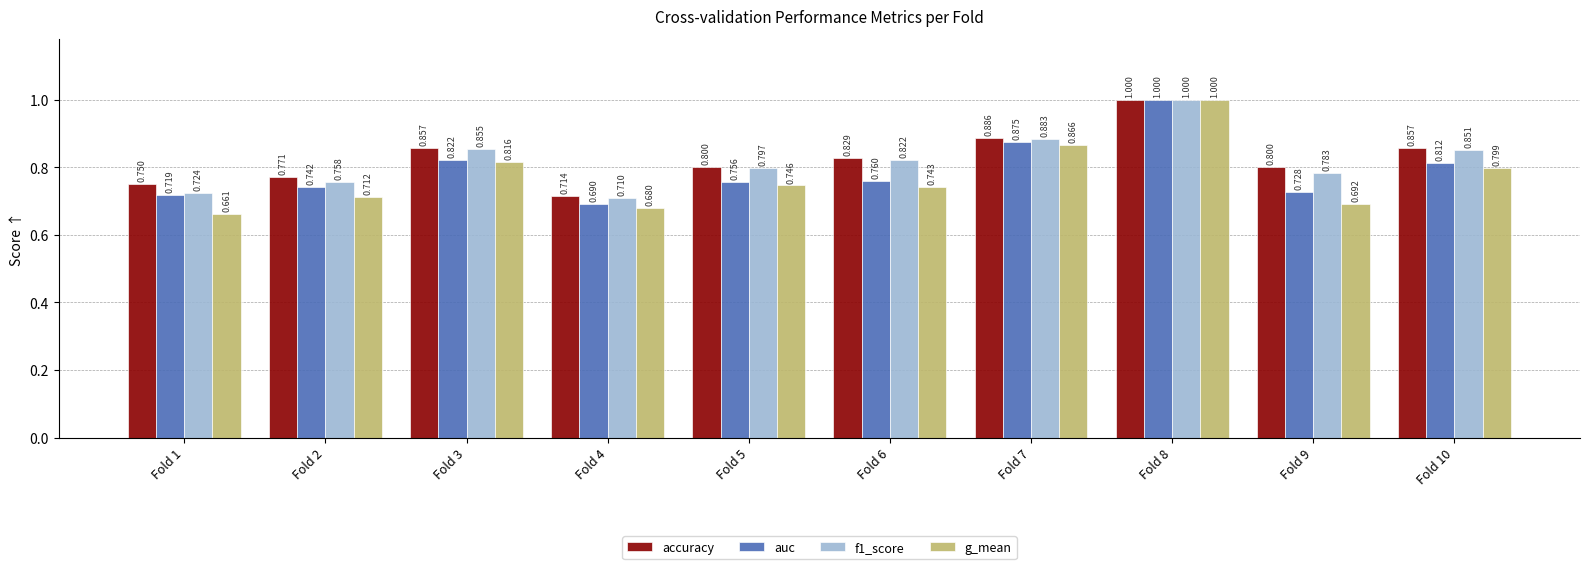

Which series has the largest total across all categories?

accuracy